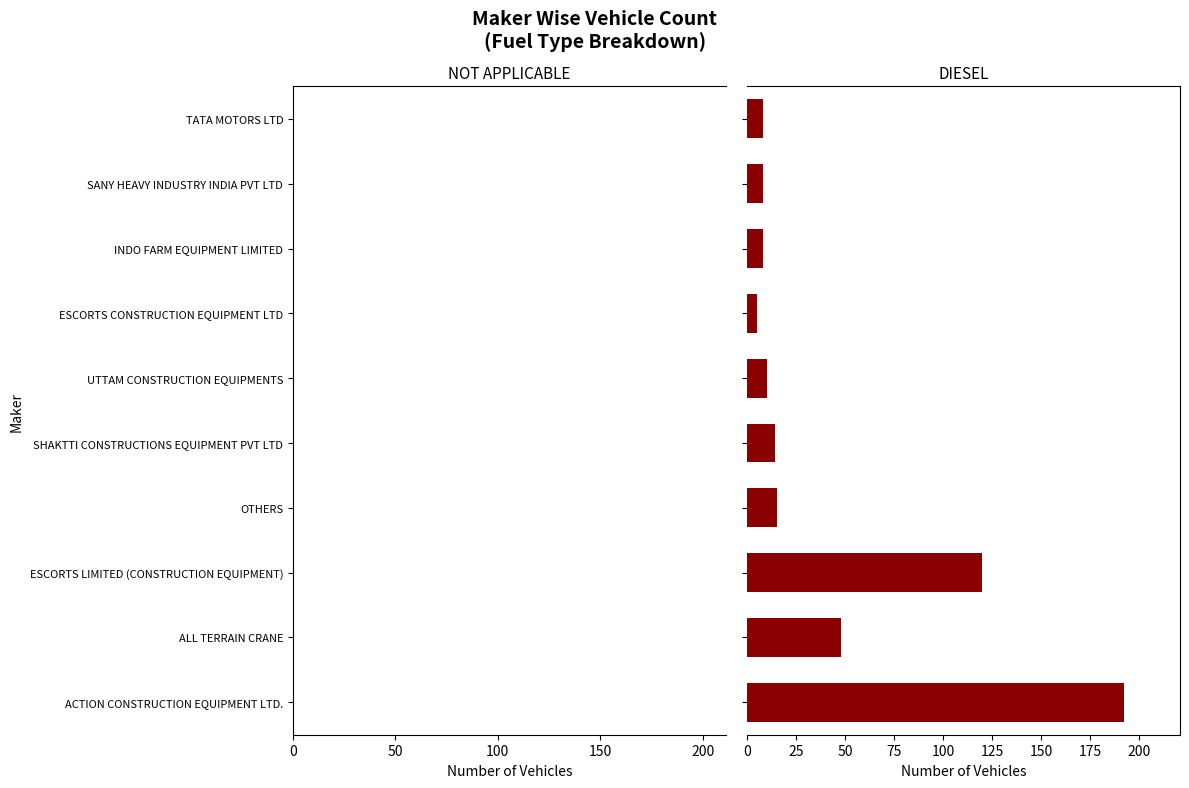

What is the difference between the maximum and minimum values?

187